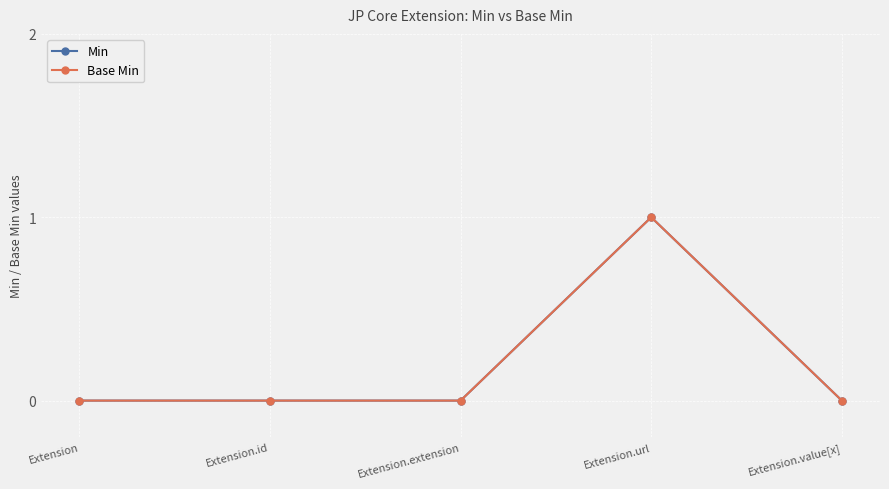

List the series in order of their peak value, lowest first.

Min, Base Min